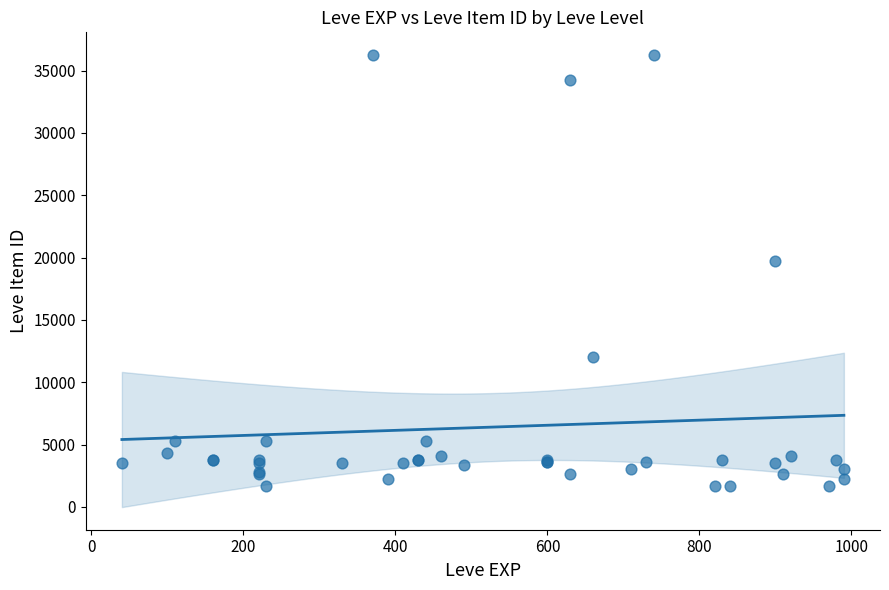

What Y value in the scatter plot is closest to 18967?

19744